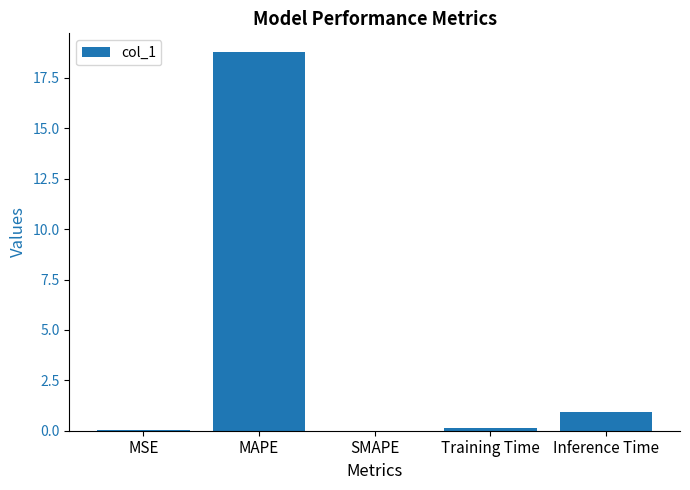

What is the sum of all values?

19.9